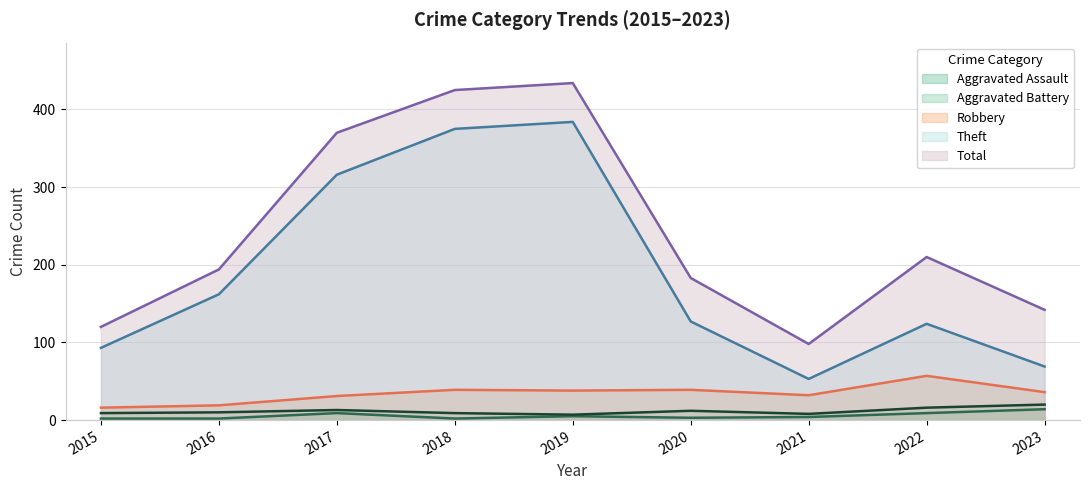

True or false: Robbery has a value of 31 at 2016.

False